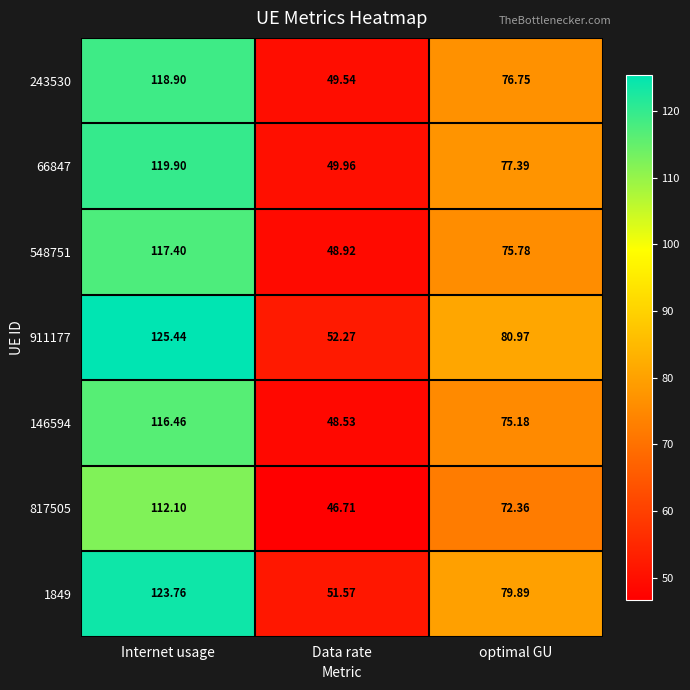

At which label does 548751 first exceed 75?

Internet usage